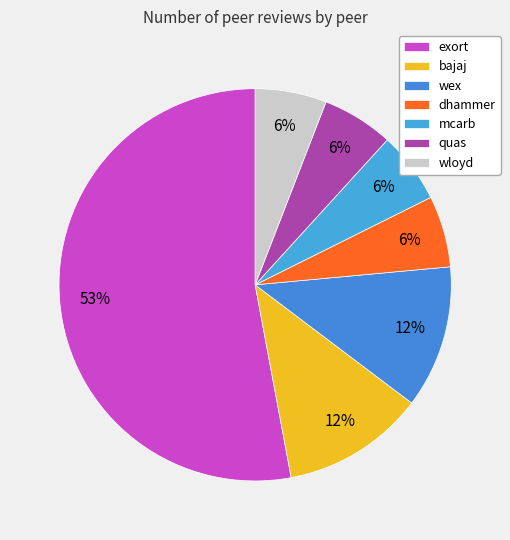

How many segments does this pie chart have?

7